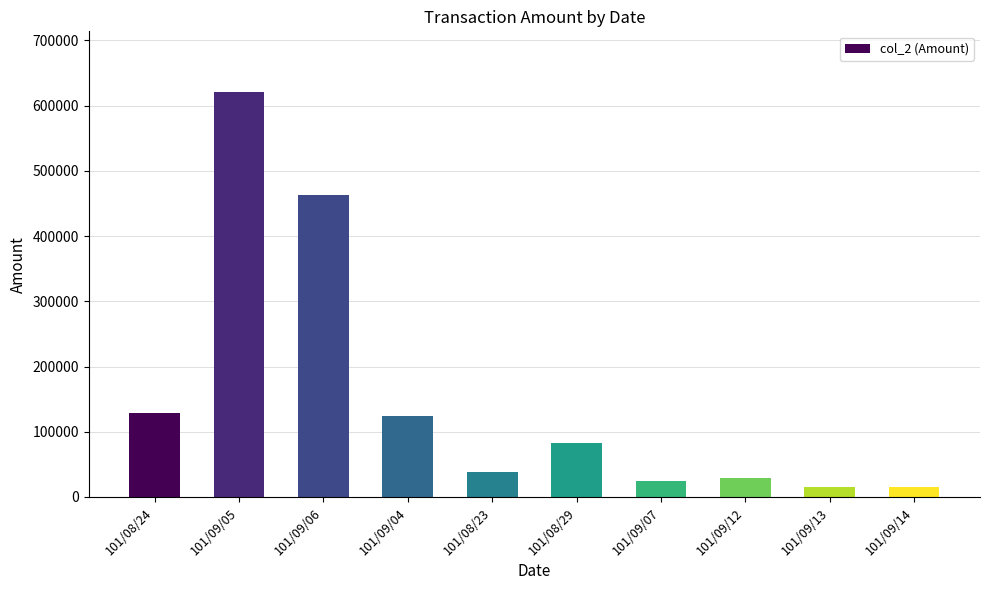

What is the sum of all values?

1542510